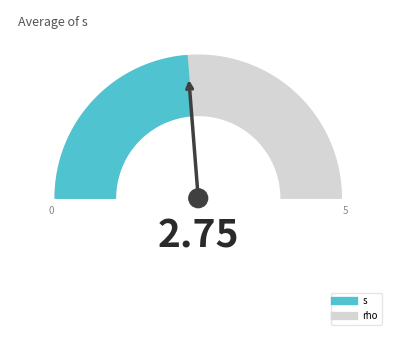

What is the average value of the rho series?

1